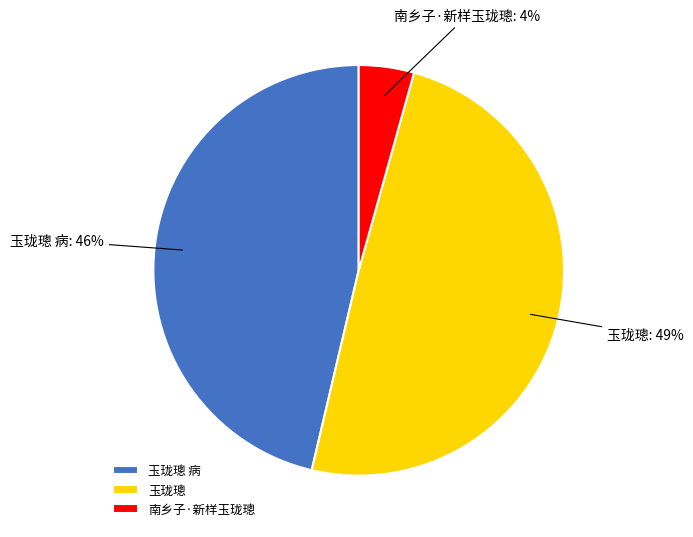

Rank the categories by value from highest to lowest.

玉珑璁, 玉珑璁 病, 南乡子·新样玉珑璁